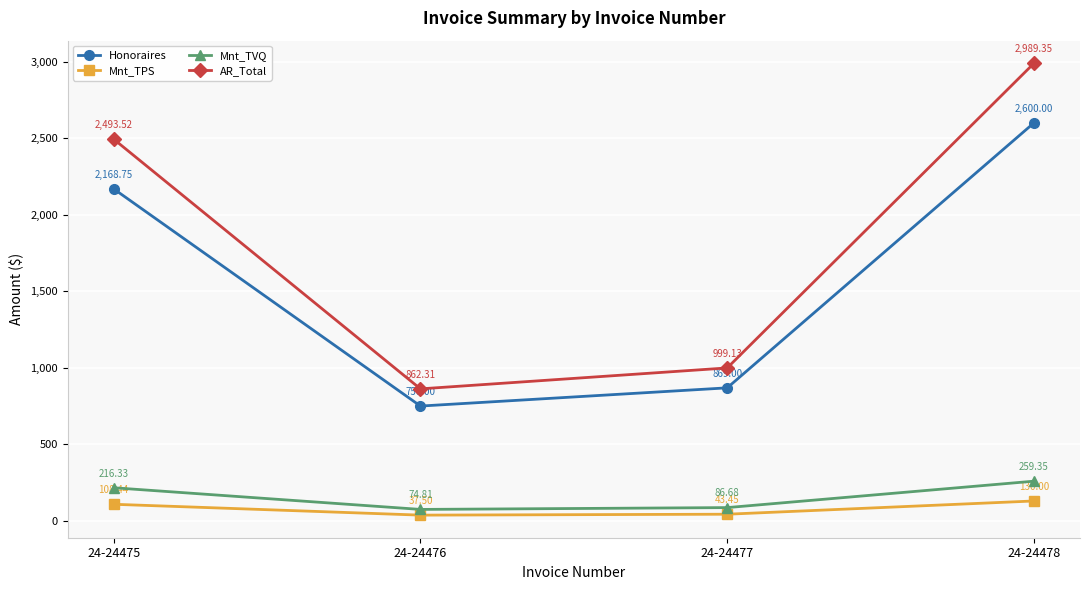

Count the number of categories in the chart.

4